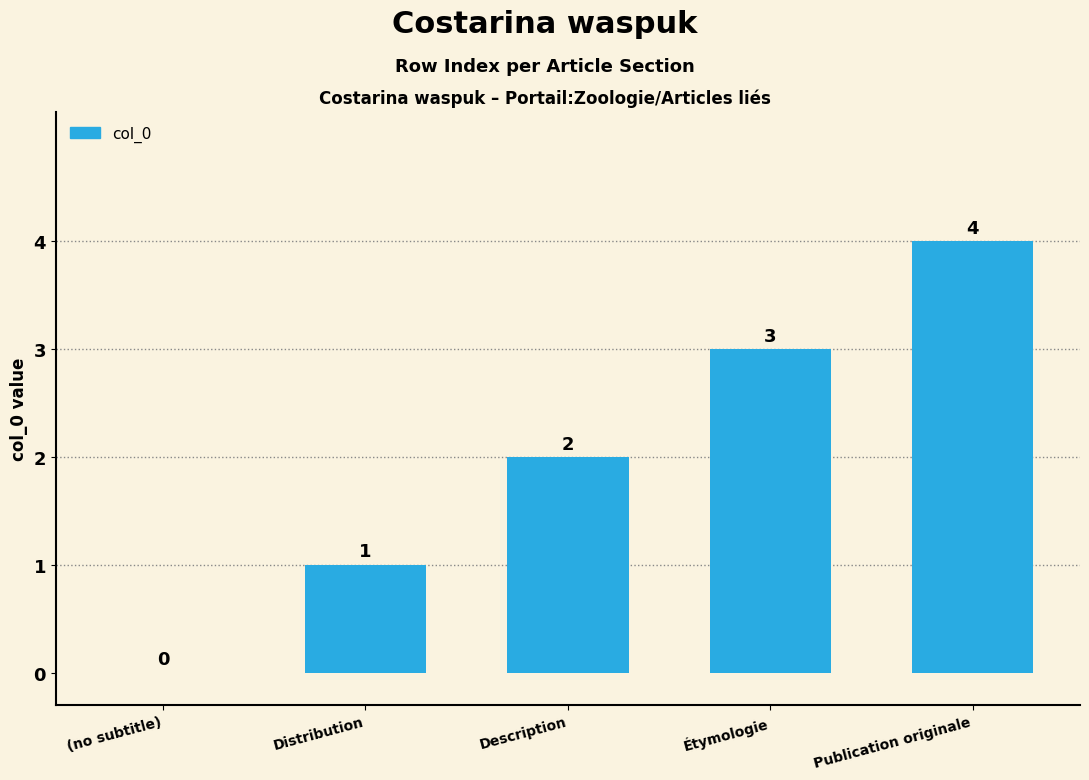

What is the maximum value shown in the chart?

4